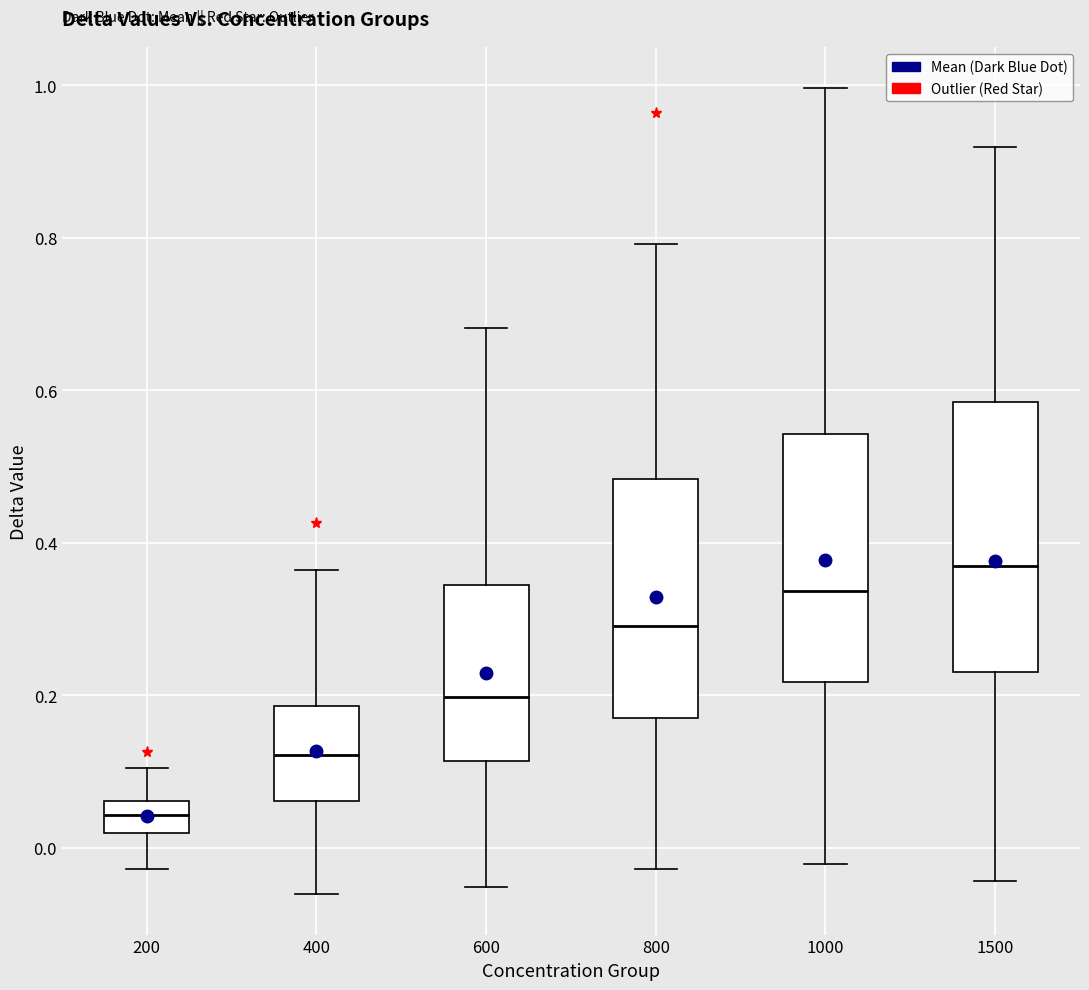

Reading left to right, read every box against the y-axis: the position of its median line, the range the box covers, and the ends of its whiskers. The values are not printed on the chart, so give them approximately, as read against the axis.

200: median 0.04, box 0.02 to 0.06, whiskers -0.02 to 0.10
400: median 0.12, box 0.06 to 0.18, whiskers -0.06 to 0.36
600: median 0.20, box 0.12 to 0.34, whiskers -0.06 to 0.68
800: median 0.30, box 0.18 to 0.48, whiskers -0.02 to 0.80
1000: median 0.34, box 0.22 to 0.54, whiskers -0.02 to 1.00
1500: median 0.38, box 0.24 to 0.58, whiskers -0.04 to 0.92